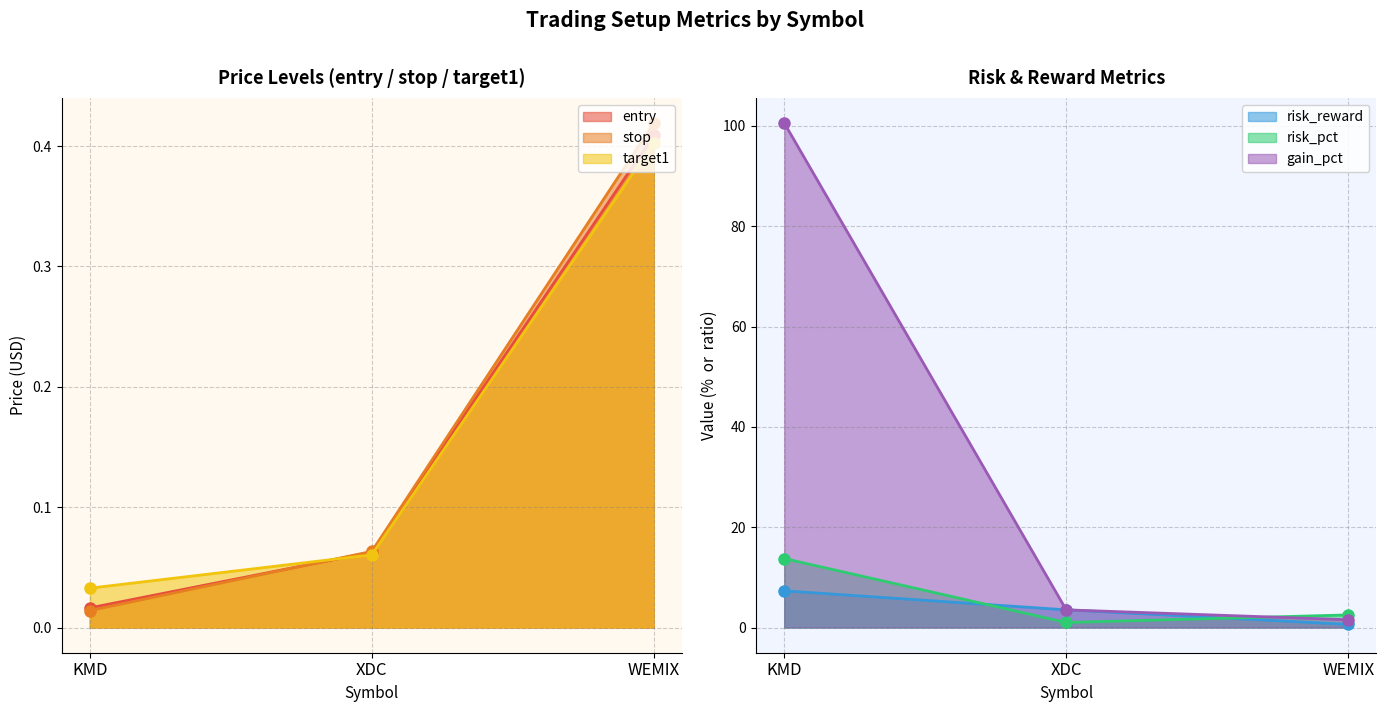

At which category is the sum across all series the highest?

KMD